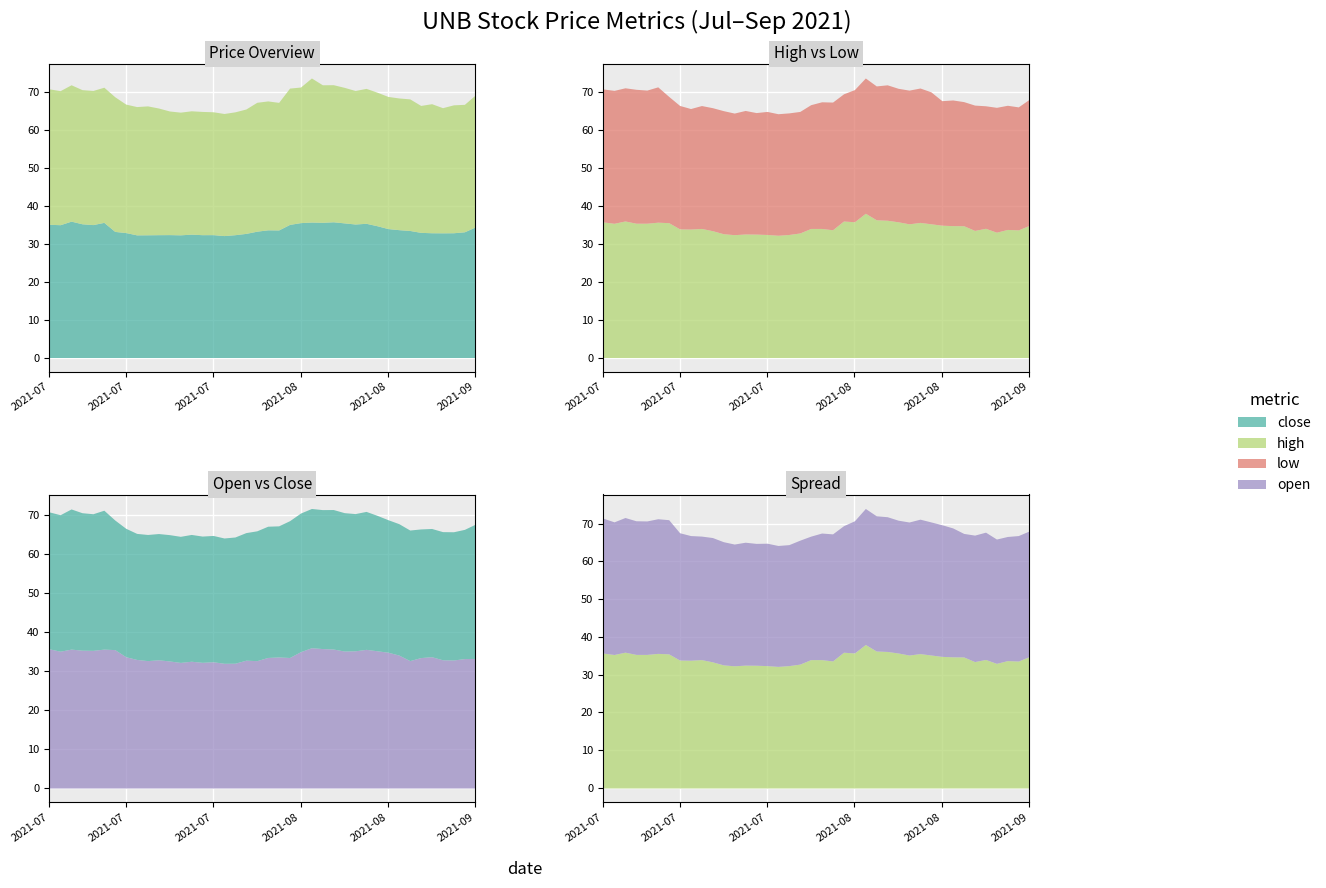

Reading left to right, transcribe all the data shown in this chart.

close: 35.1	35.0	36.0	35.3	35.0	35.6	33.2	33.0	32.3	32.4	32.4	32.4	32.4	32.5	32.4	32.4	32.1	32.4	32.7	33.3	33.7	33.6	35.1	35.6	35.7	35.6	35.8	35.5	35.2	35.4	34.8	34.0	33.7	33.5	33.0	32.9	32.9	32.9	33.1	34.5
high: 35.7	35.3	36.0	35.4	35.4	35.6	35.5	33.9	33.8	34.0	33.4	32.6	32.4	32.5	32.5	32.4	32.2	32.4	32.8	34.0	34.0	33.6	35.9	35.8	38.0	36.3	36.1	35.7	35.2	35.6	35.2	34.8	34.7	34.7	33.5	34.0	33.0	33.7	33.6	34.8
low: 35.0	35.0	35.1	35.3	35.0	35.6	33.2	32.5	31.7	32.4	32.4	32.4	32.0	32.5	32.0	32.4	32.0	32.0	32.0	32.6	33.4	33.6	33.5	34.8	35.6	35.2	35.7	35.1	35.2	35.4	34.8	32.8	33.1	32.7	33.0	32.3	32.9	32.7	32.4	33.2
open: 35.7	35.1	35.6	35.4	35.3	35.6	35.5	33.7	33.0	32.7	32.9	32.6	32.2	32.5	32.2	32.4	32.0	32.0	32.8	32.7	33.5	33.6	33.5	35.0	36.0	35.8	35.7	35.1	35.2	35.6	35.2	34.8	34.1	32.7	33.5	33.7	32.9	32.9	33.2	33.2